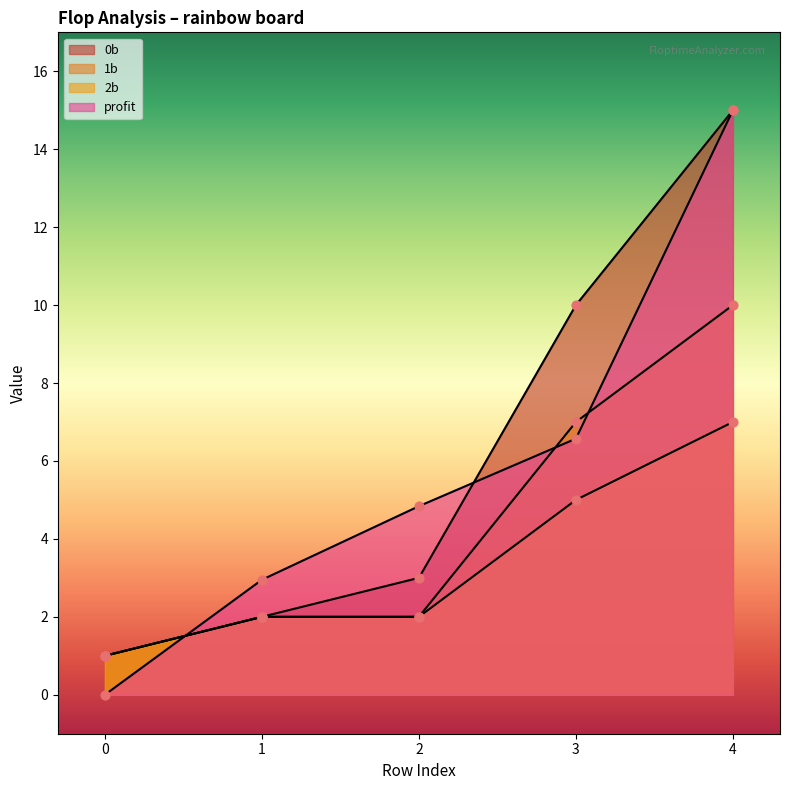

What are all the series names shown in the legend?

0b, 1b, 2b, profit